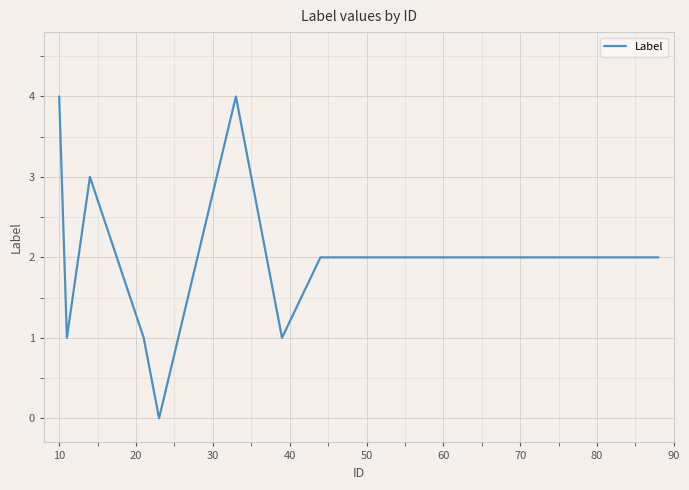

What is the maximum value shown in the chart?

4